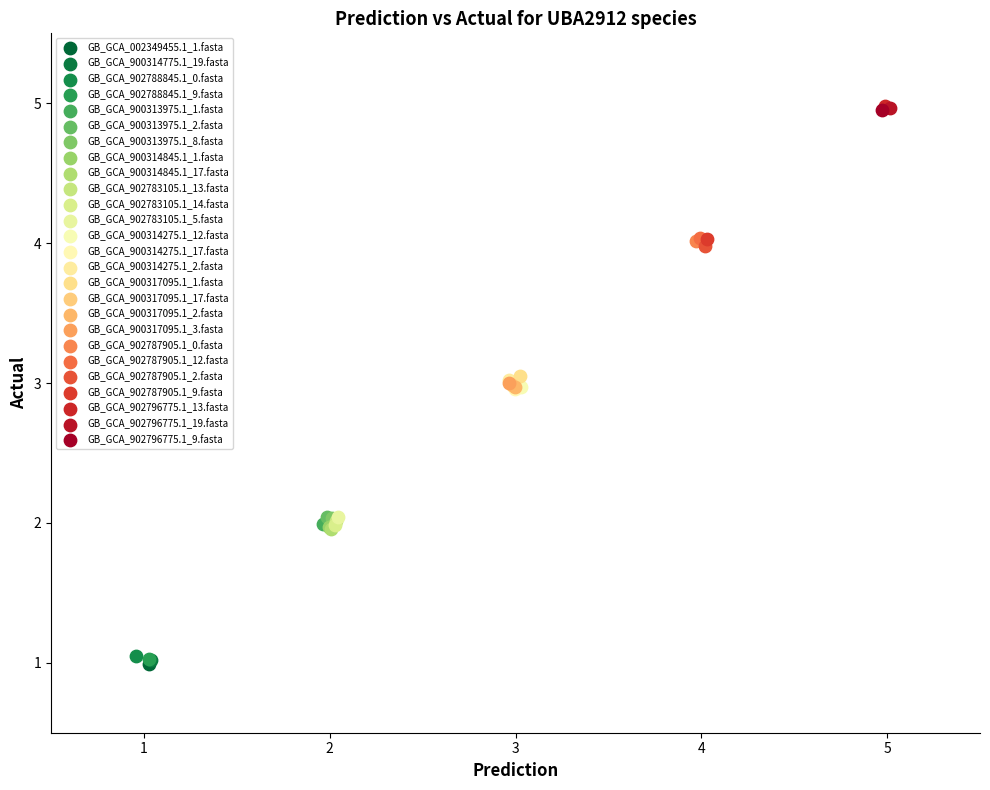

What are all the series names shown in the legend?

GB_GCA_002349455.1_1.fasta, GB_GCA_900314775.1_19.fasta, GB_GCA_902788845.1_0.fasta, GB_GCA_902788845.1_9.fasta, GB_GCA_900313975.1_1.fasta, GB_GCA_900313975.1_2.fasta, GB_GCA_900313975.1_8.fasta, GB_GCA_900314845.1_1.fasta, GB_GCA_900314845.1_17.fasta, GB_GCA_902783105.1_13.fasta, GB_GCA_902783105.1_14.fasta, GB_GCA_902783105.1_5.fasta, GB_GCA_900314275.1_12.fasta, GB_GCA_900314275.1_17.fasta, GB_GCA_900314275.1_2.fasta, GB_GCA_900317095.1_1.fasta, GB_GCA_900317095.1_17.fasta, GB_GCA_900317095.1_2.fasta, GB_GCA_900317095.1_3.fasta, GB_GCA_902787905.1_0.fasta, GB_GCA_902787905.1_12.fasta, GB_GCA_902787905.1_2.fasta, GB_GCA_902787905.1_9.fasta, GB_GCA_902796775.1_13.fasta, GB_GCA_902796775.1_19.fasta, GB_GCA_902796775.1_9.fasta